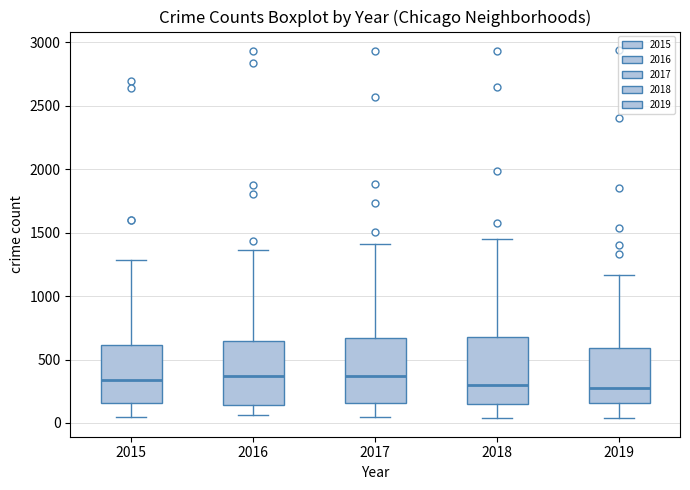

Reading left to right, read every box against the y-axis: the position of its median line, the range the box covers, and the ends of its whiskers. The values are not printed on the chart, so give them approximately, as read against the axis.

2015: median 350, box 150 to 600, whiskers 50 to 1300
2016: median 350, box 150 to 650, whiskers 50 to 1350
2017: median 350, box 150 to 650, whiskers 50 to 1400
2018: median 300, box 150 to 700, whiskers 50 to 1450
2019: median 300, box 150 to 600, whiskers 50 to 1150